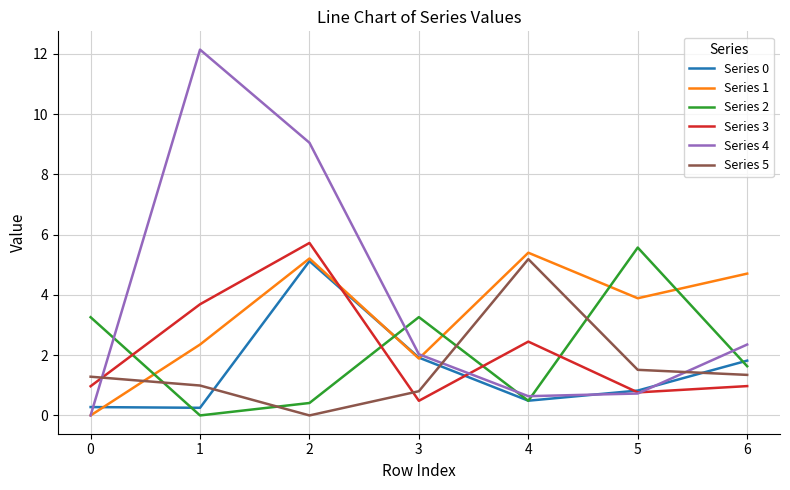

What is the difference between the Series 4 values at 2 and 5?

8.3